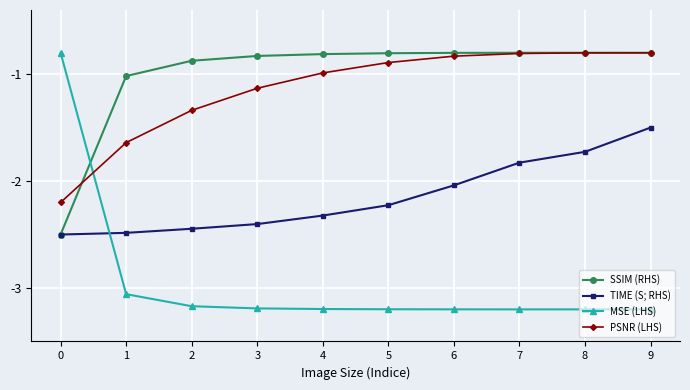

Which series has the largest total across all categories?

SSIM (RHS)